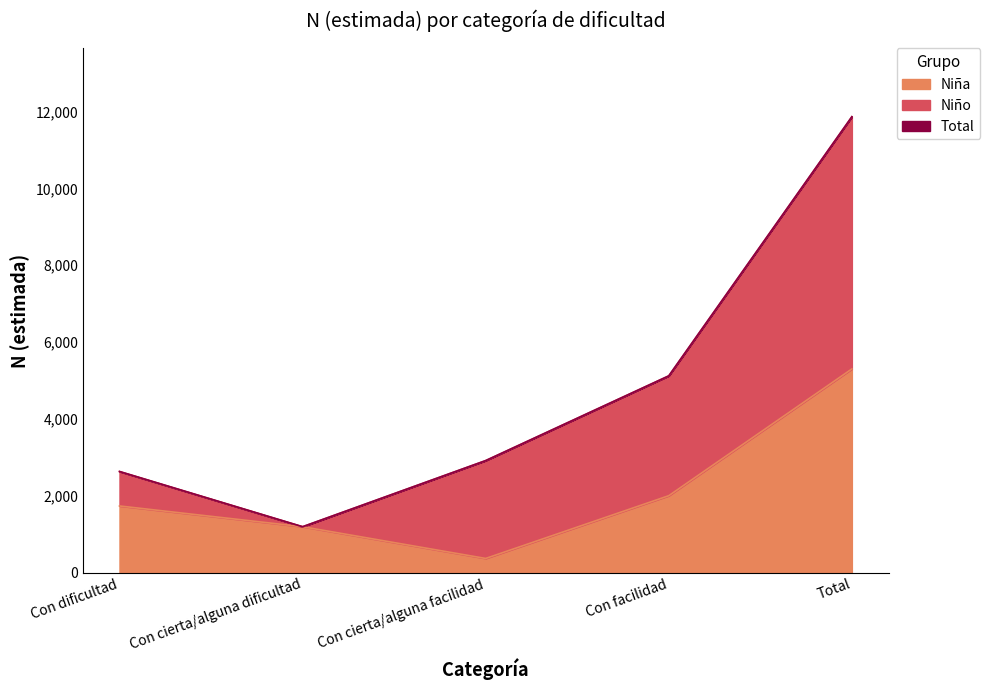

True or false: Total and Niña cross at least once.

False